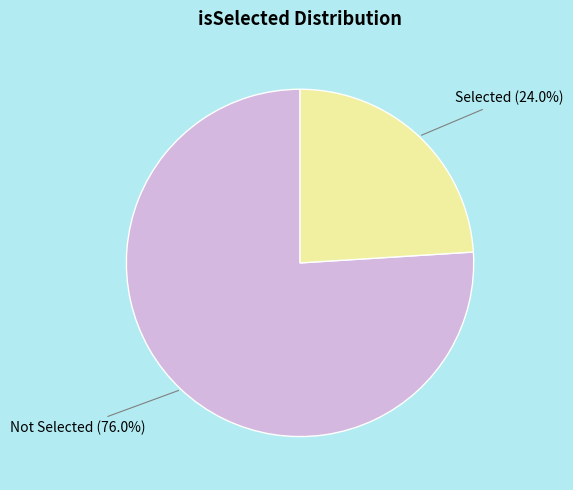

How many slices are in this pie chart?

2